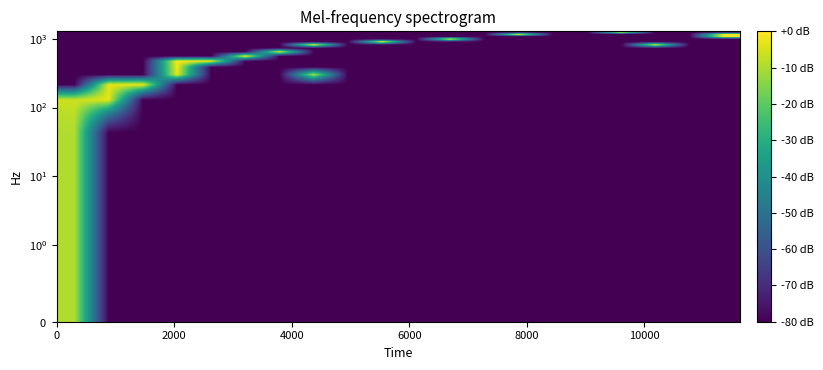

What is the minimum value shown in the chart?

-80.0